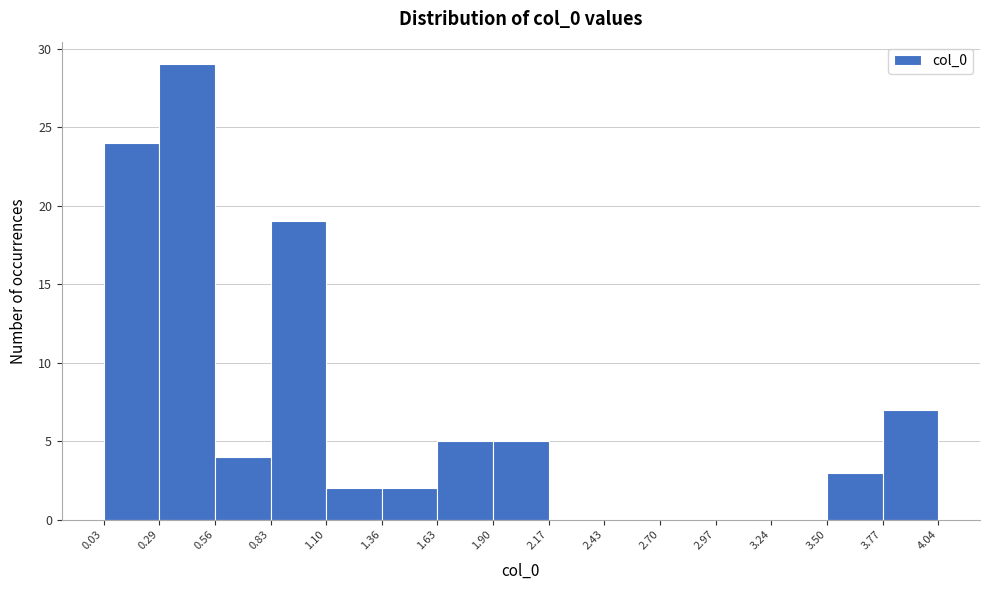

Reading left to right, list every bar in this chart as the range it spans on the x-axis followed by its height. The values are not printed on the chart, so give them approximately, as read against the axis.

0.03 to 0.29: 24
0.29 to 0.56: 29
0.56 to 0.83: 4
0.83 to 1.10: 19
1.10 to 1.36: 2
1.36 to 1.63: 2
1.63 to 1.90: 5
1.90 to 2.17: 5
2.17 to 2.43: 0
2.43 to 2.70: 0
2.70 to 2.97: 0
2.97 to 3.24: 0
3.24 to 3.50: 0
3.50 to 3.77: 3
3.77 to 4.04: 7